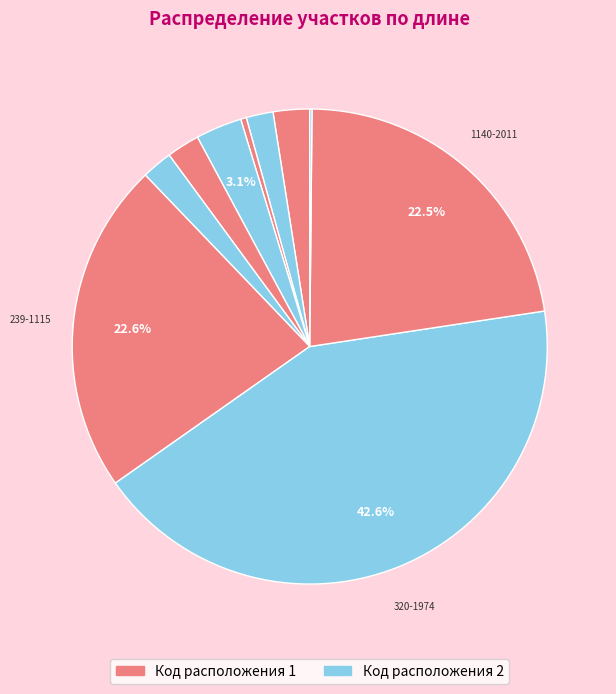

How many slices are in this pie chart?

10